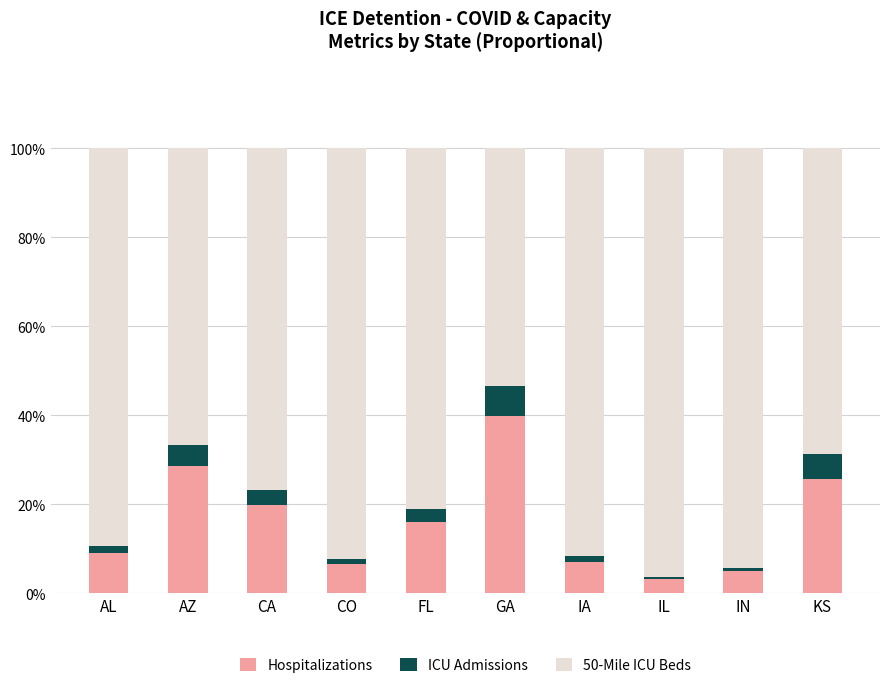

Are the bars horizontal?

No